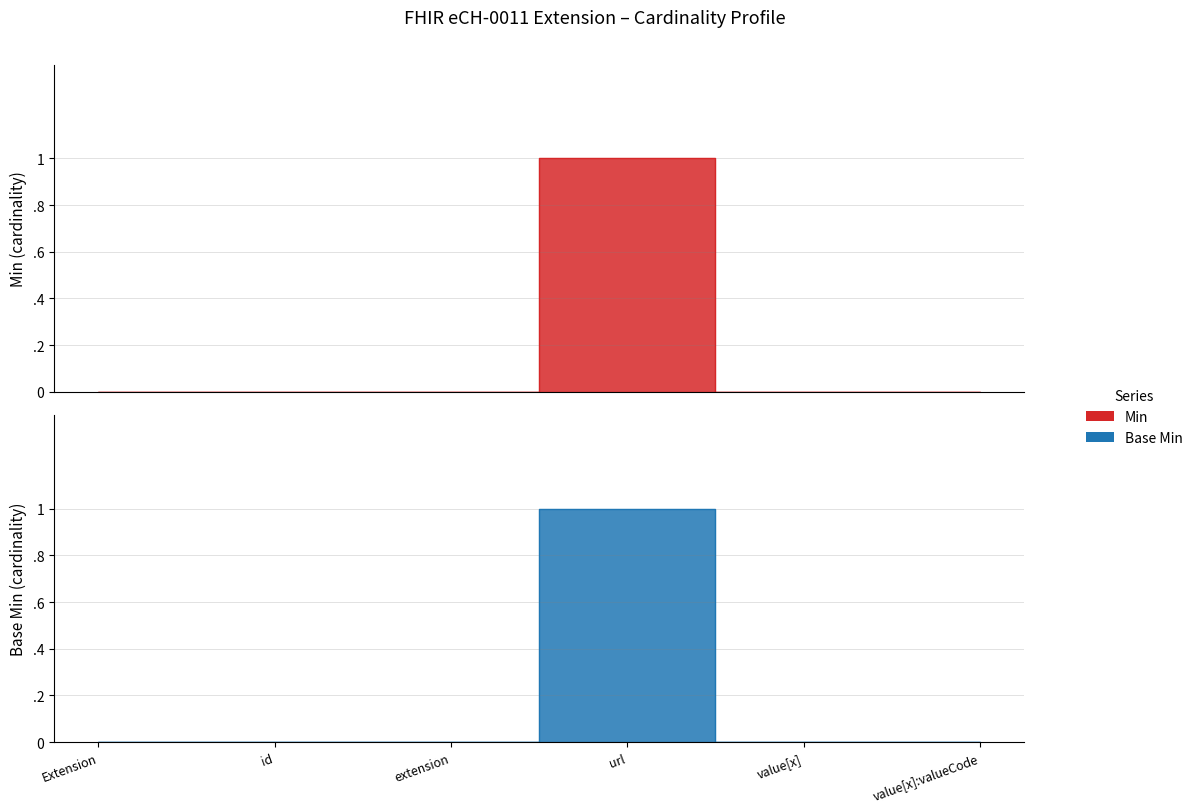

Does the chart display data point markers on the line(s)?

No